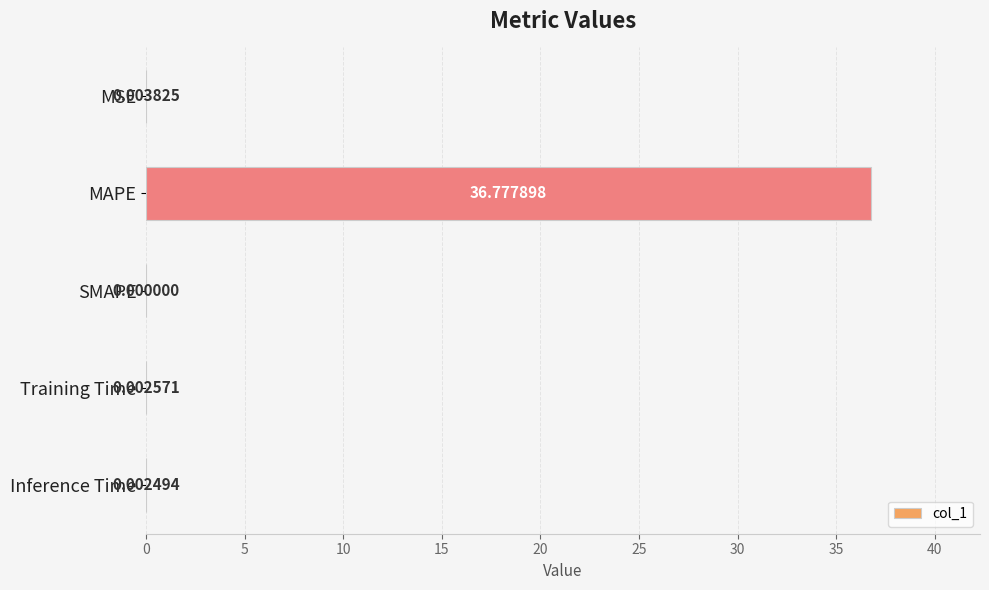

Where is the data nearest to the value 18?

MSE